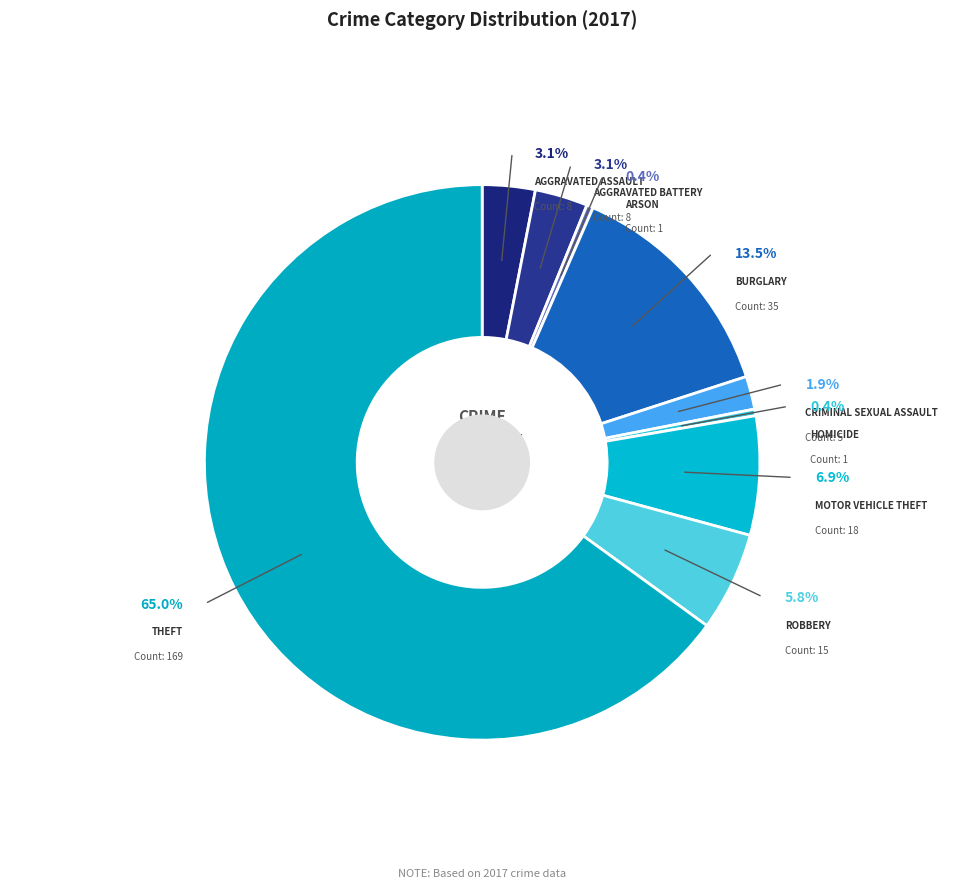

To the nearest percent, what is the difference between the Motor Vehicle Theft and Aggravated Assault slice percentages?

4%